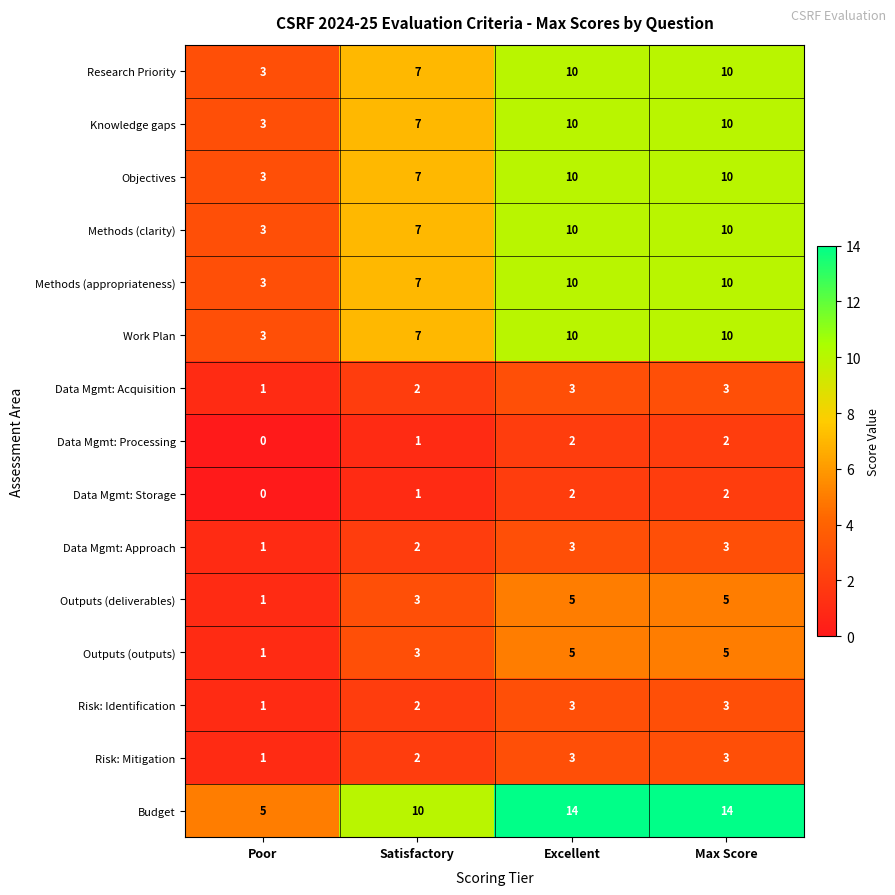

At how many categories does at least one series exceed 9?

3